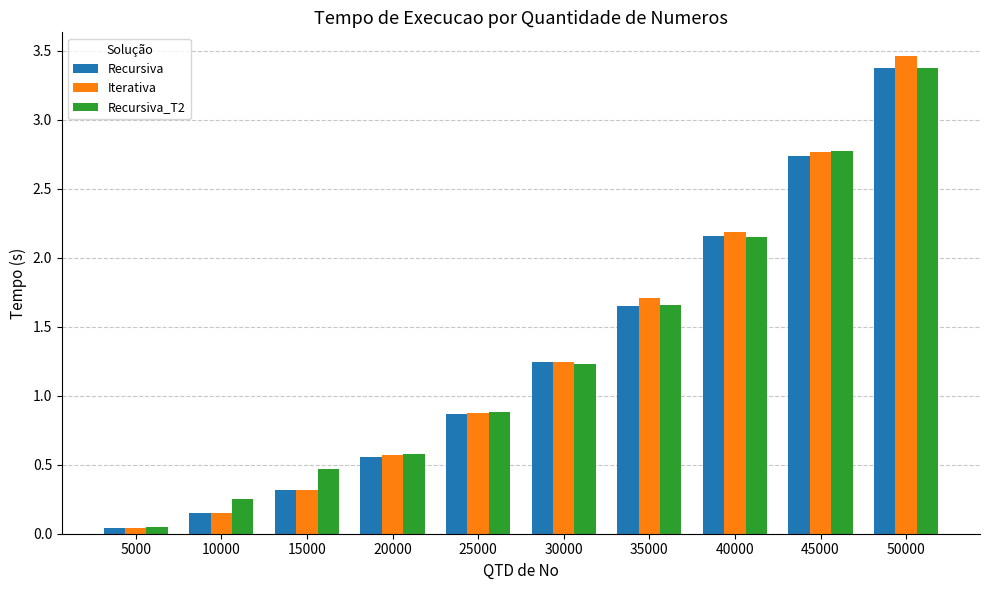

What is the average value of the Recursiva series?

1.3